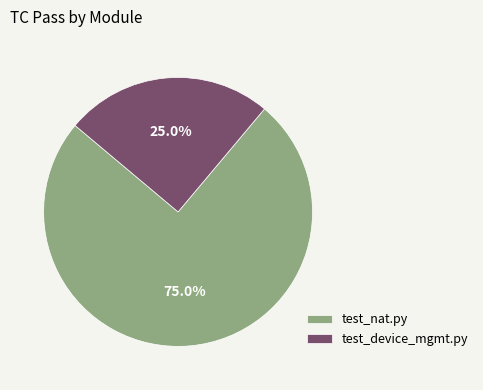

What is the largest slice in the pie chart?

test_nat.py